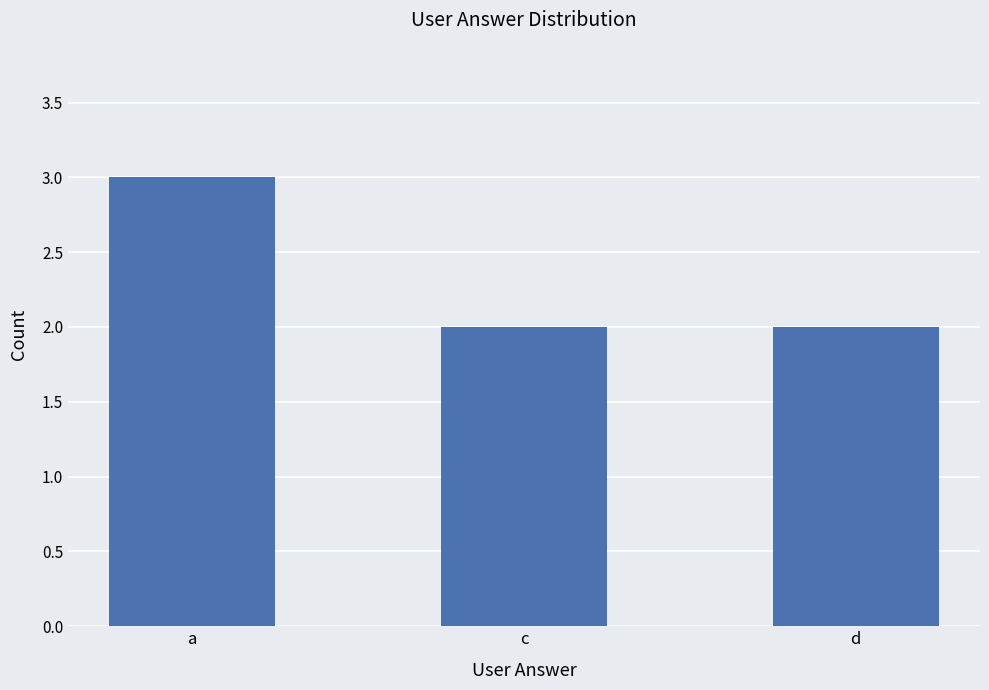

What is the minimum value shown in the chart?

2